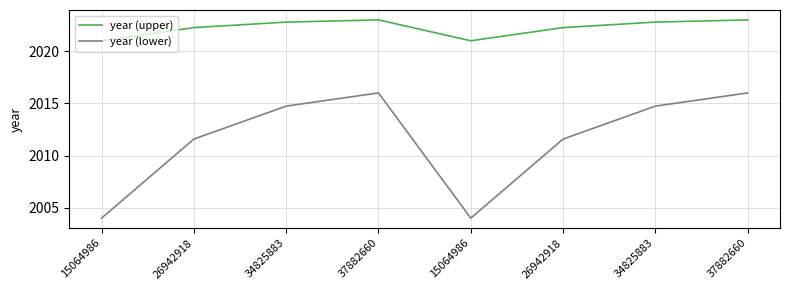

True or false: year (upper) and year (lower) cross at least once.

False